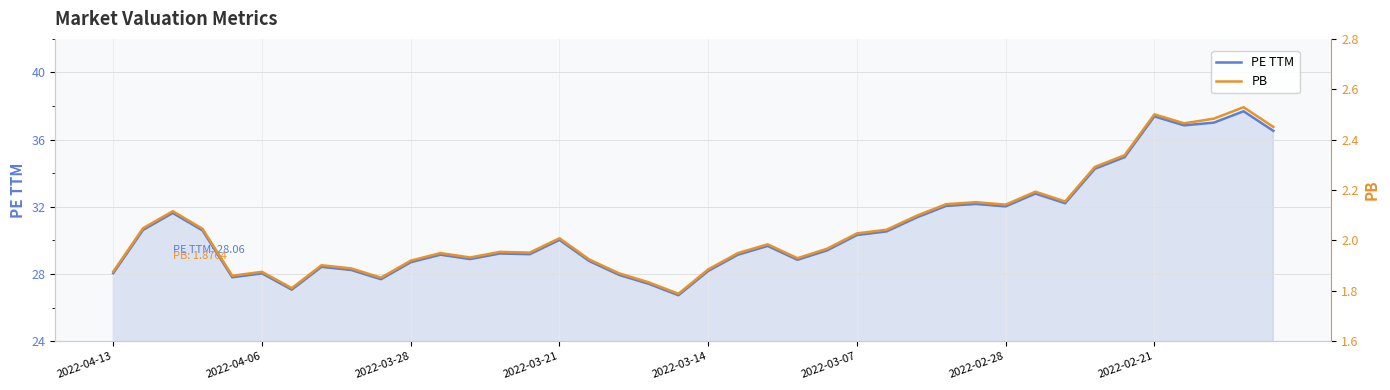

Which series has the largest total across all categories?

PE TTM